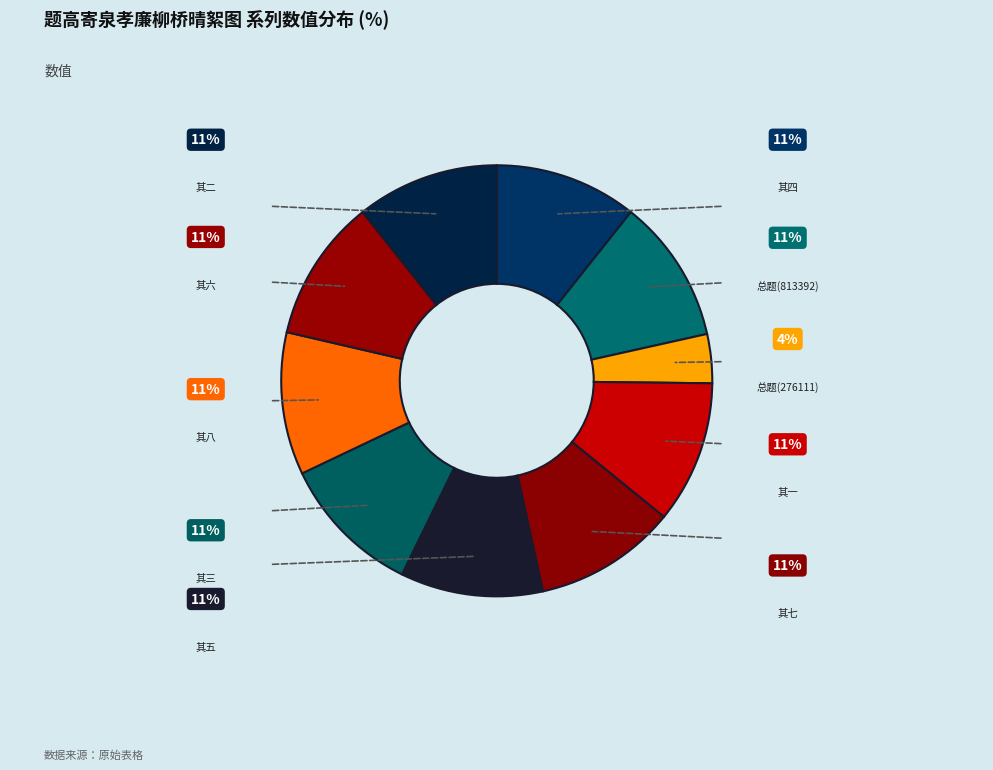

How many slices are in this pie chart?

10